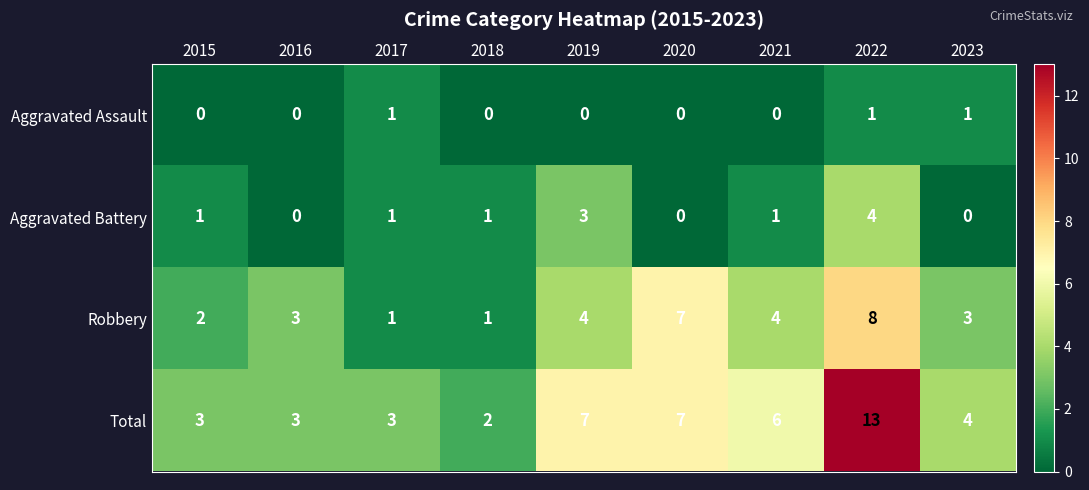

At which label does Total first exceed 4?

2019